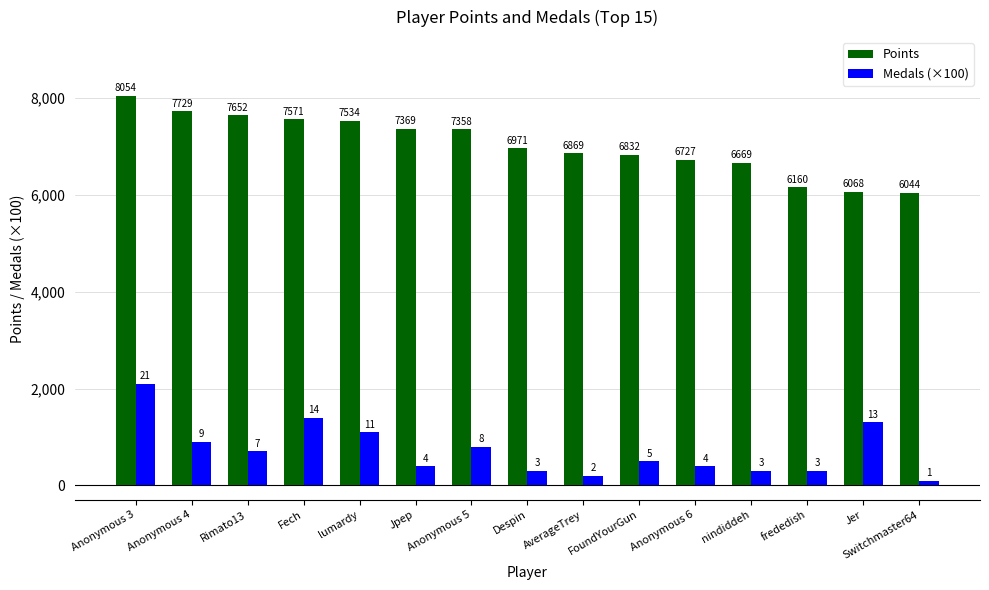

Rank the categories by Points value from lowest to highest.

Switchmaster64, Jer, frededish, nindiddeh, Anonymous 6, FoundYourGun, AverageTrey, Despin, Anonymous 5, Jpep, lumardy, Fech, Rimato13, Anonymous 4, Anonymous 3